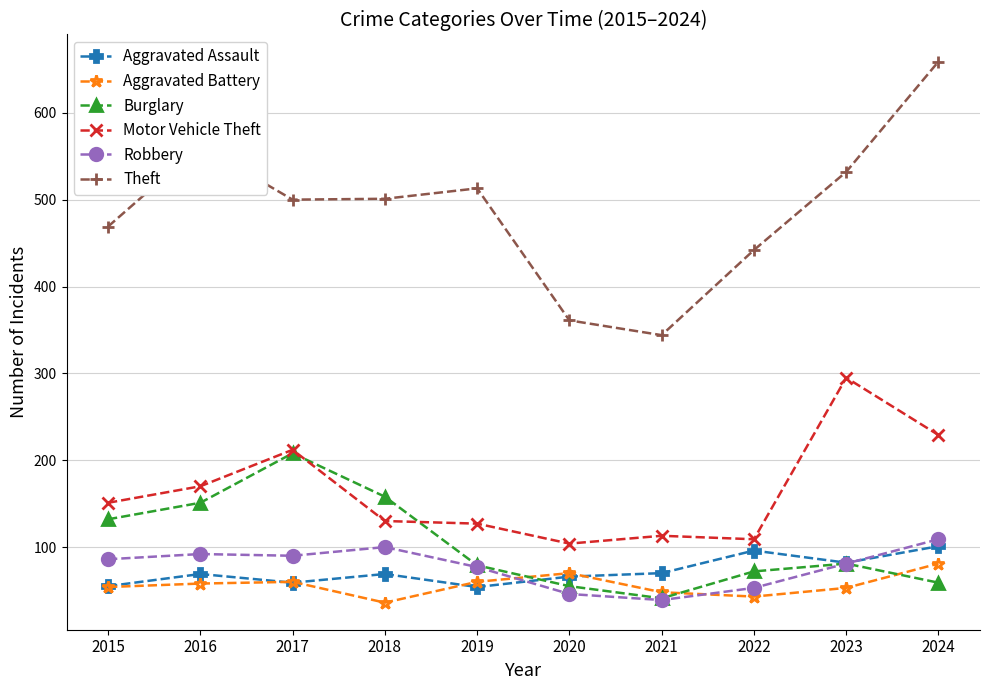

What is the difference between the Robbery values at 2021 and 2015?

47